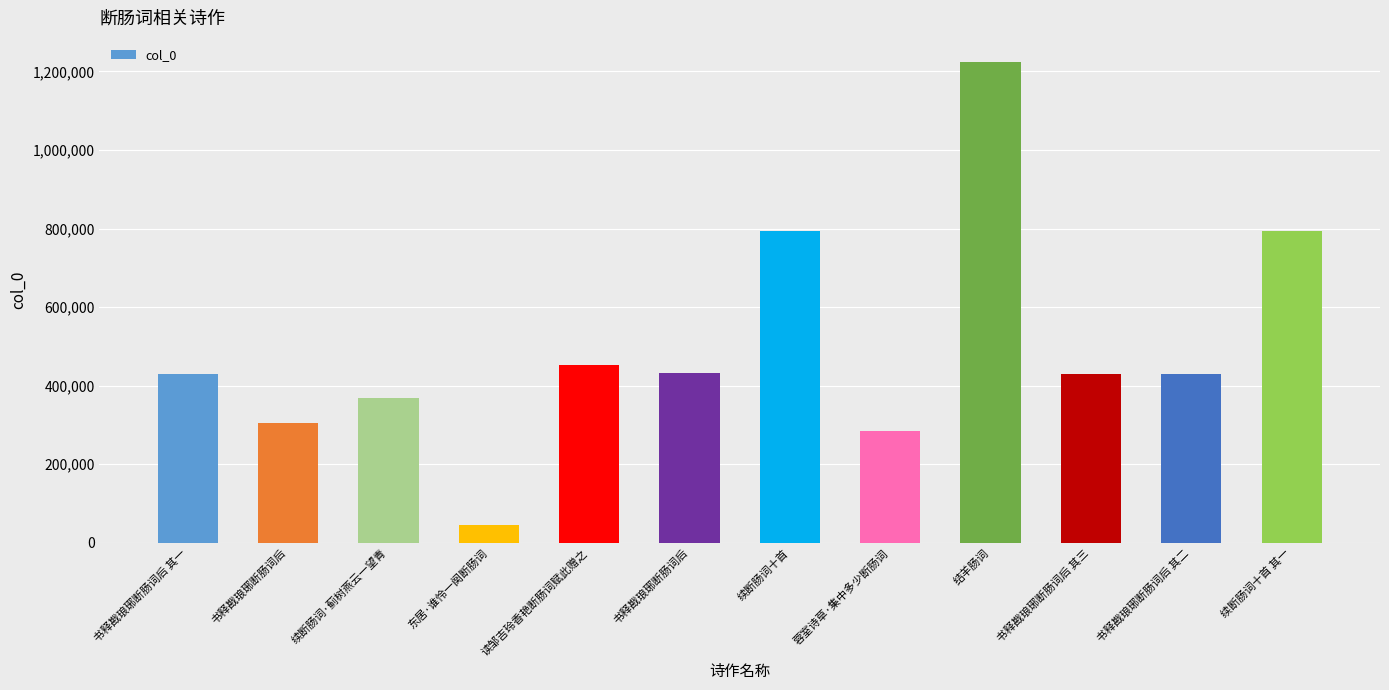

Read the value at 书释戡琅琊断肠词后 其三, to the nearest 100.

429500